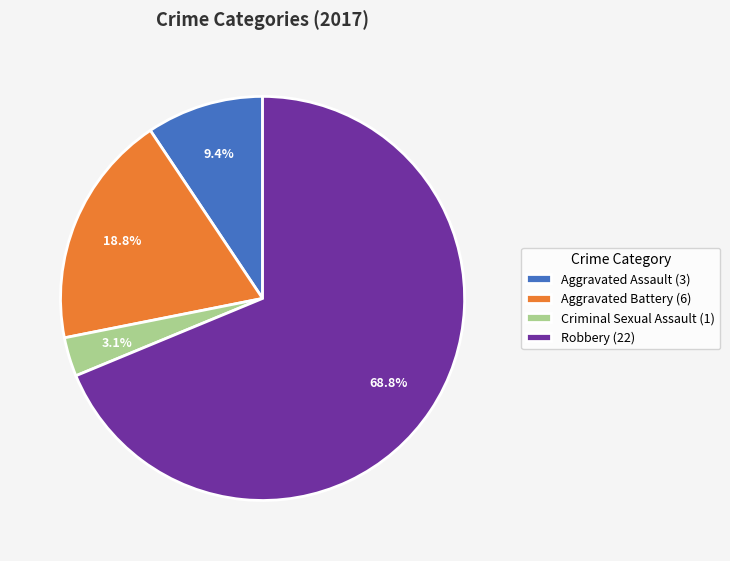

The Aggravated Battery slice represents 27% of the pie. True or false?

False